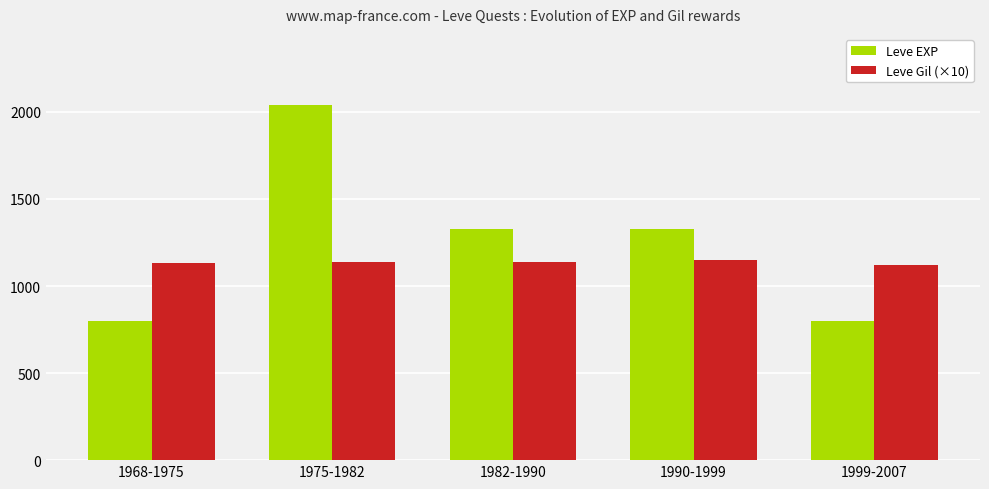

Which series changed the most between 1968-1975 and 1990-1999?

Leve EXP